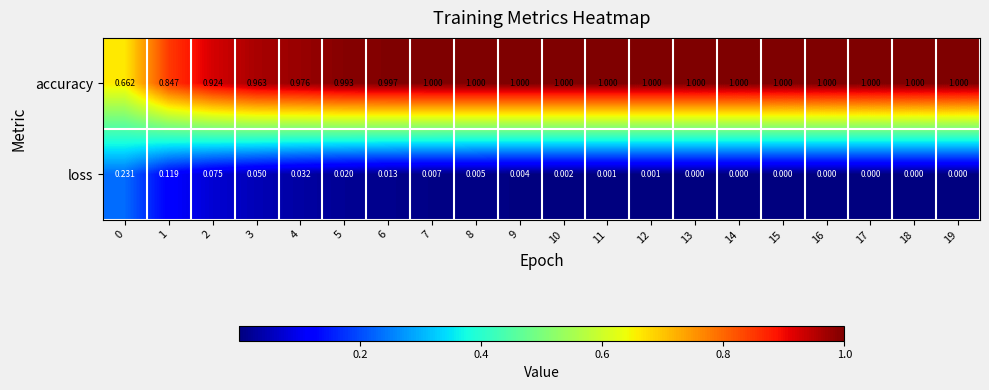

Is the value of loss at 5 greater than the value of accuracy at 16?

No